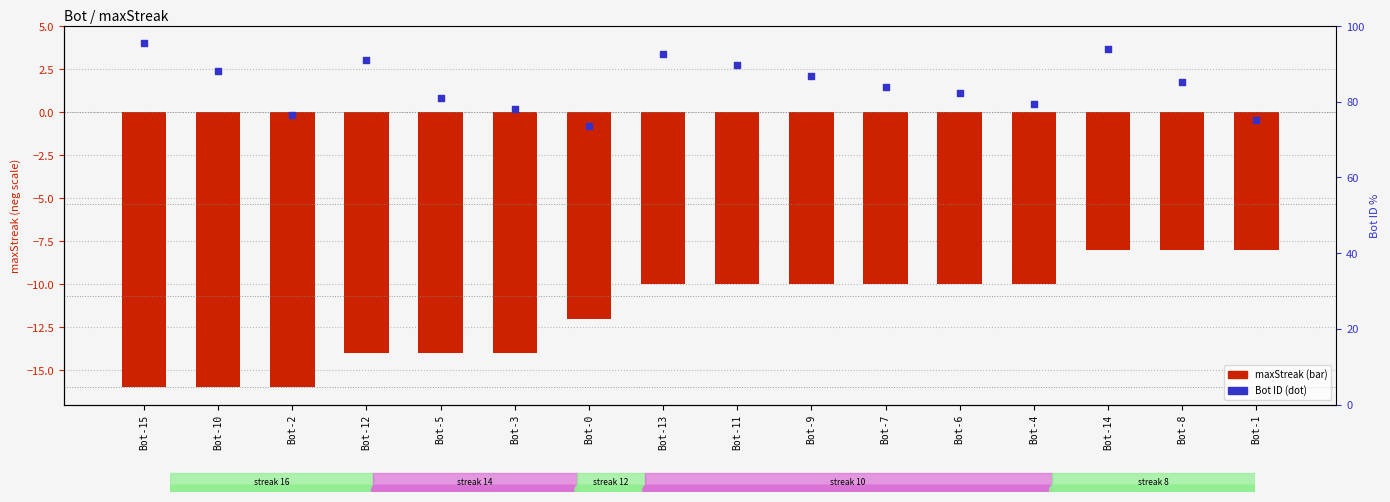

At how many categories does at least one series exceed -9?

16